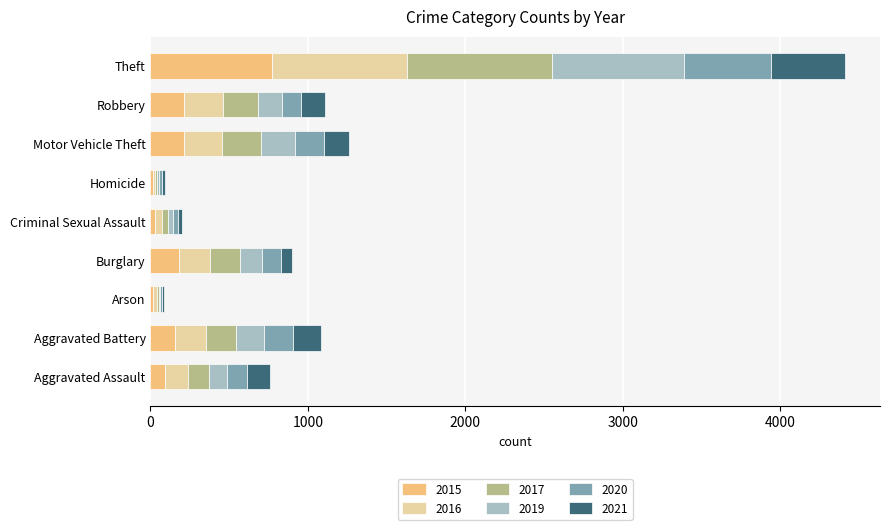

What is the highest value of the 2015 series?

774